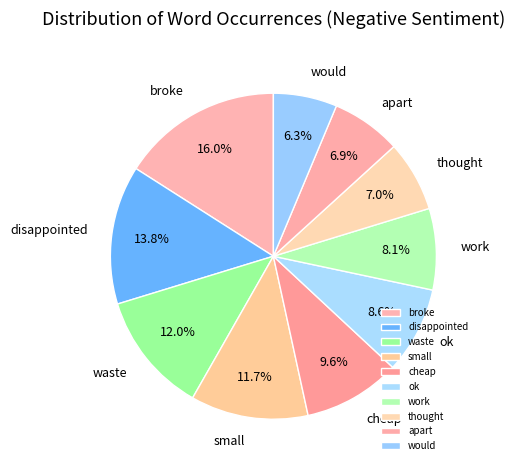

Is the sum of small and ok greater than half?

No